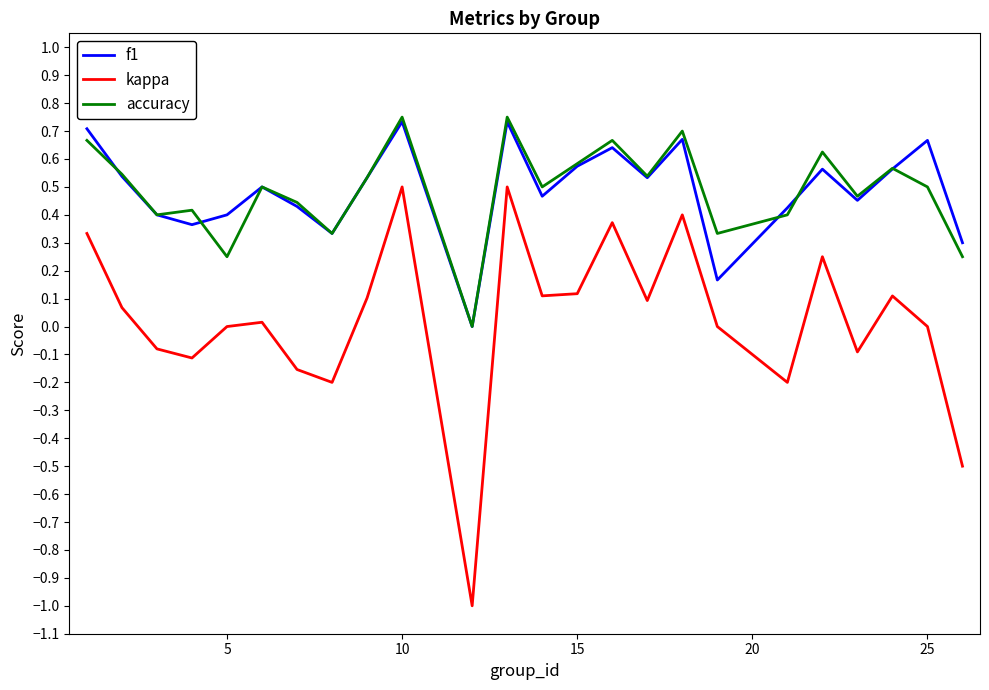

What is the minimum value shown in the chart?

-1.0